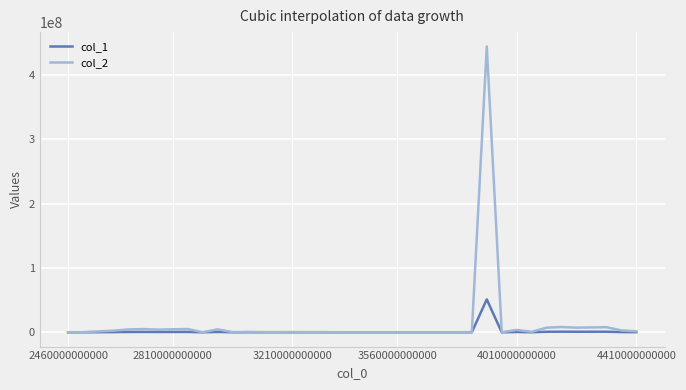

Count the number of categories in the chart.

39